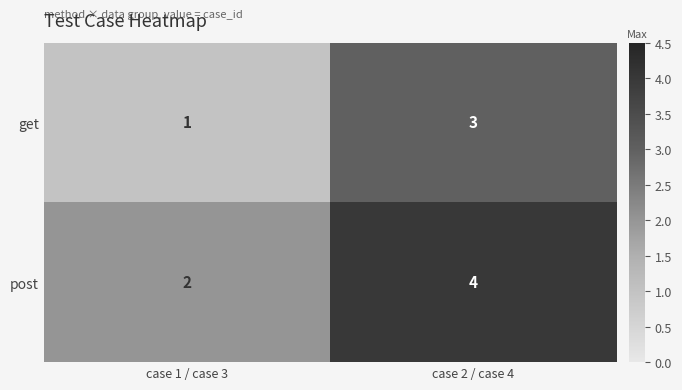

How many distinct data groups are displayed?

2